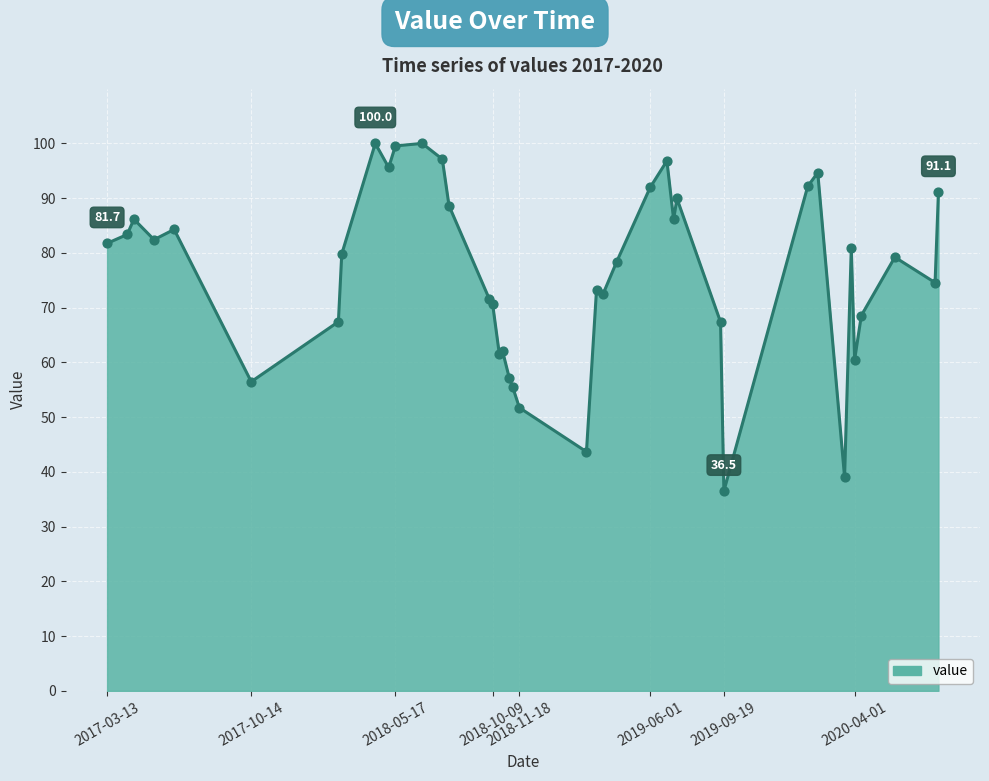

What is the maximum value shown in the chart?

100.0